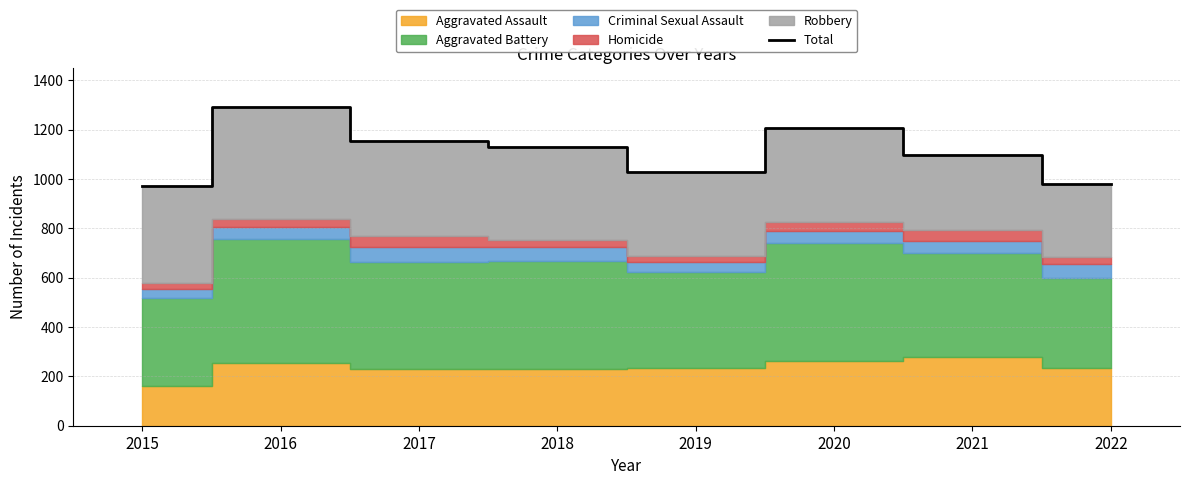

True or false: the data shows 526 at 2021.

False